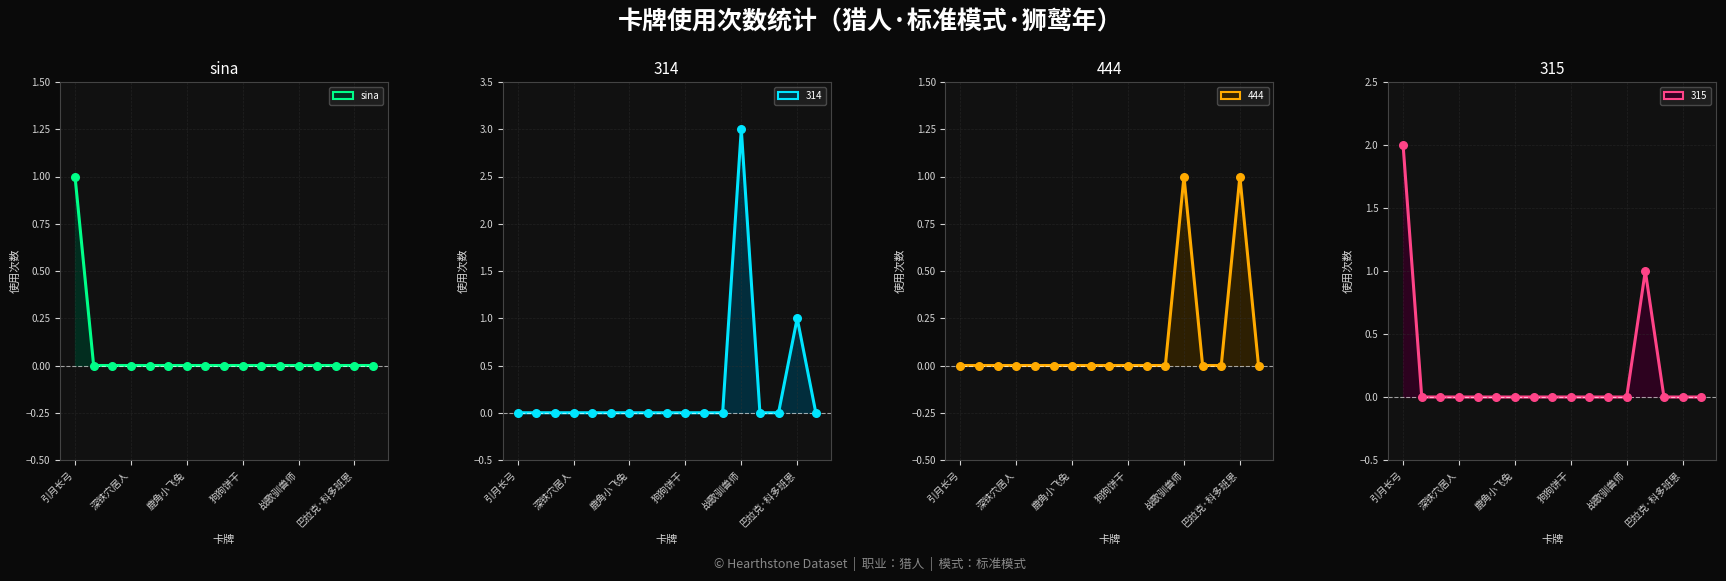

Which series has the largest total across all categories?

314